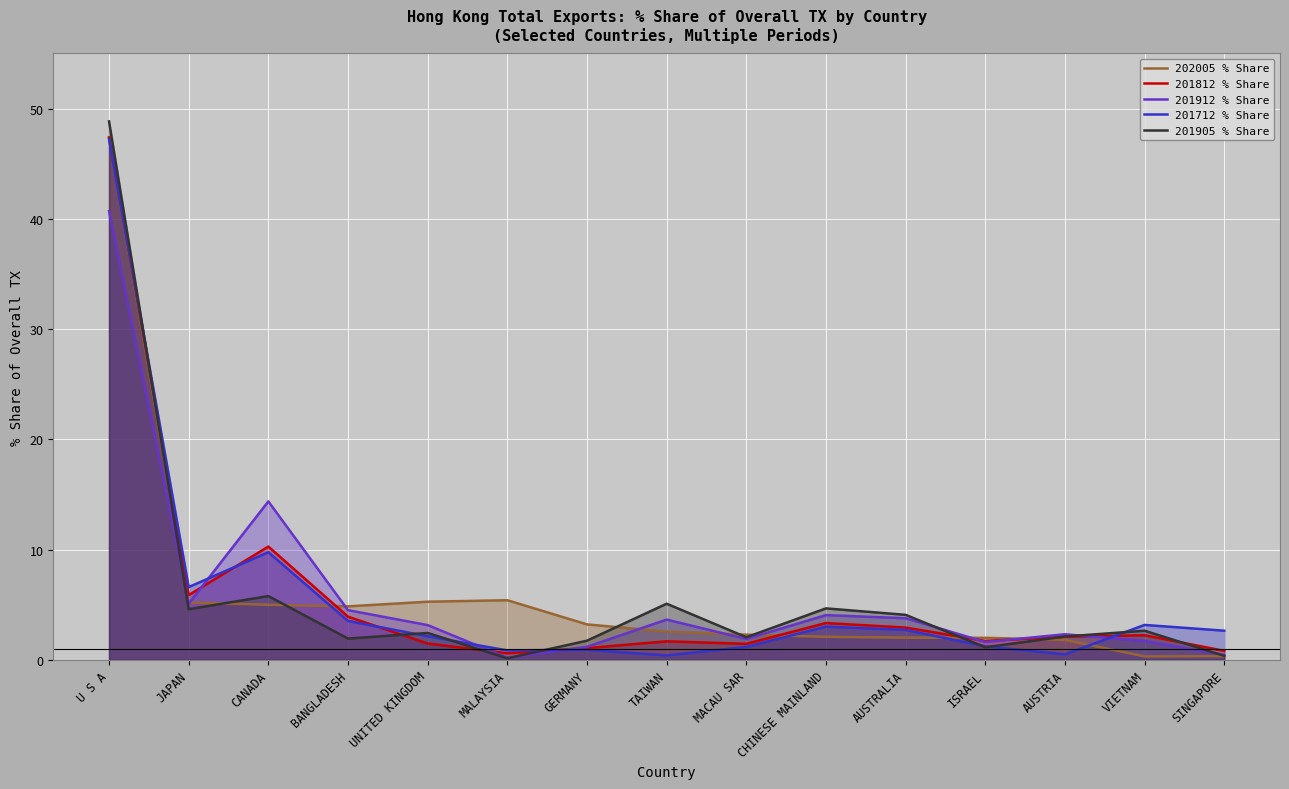

What are all the series names shown in the legend?

202005 % Share, 201812 % Share, 201912 % Share, 201712 % Share, 201905 % Share